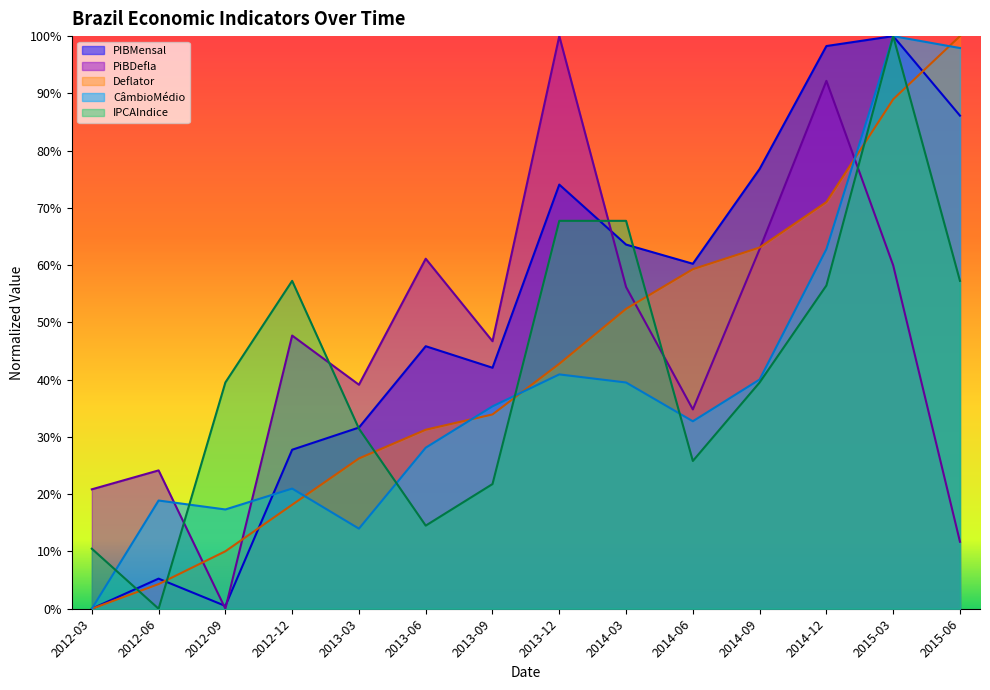

Is the value of CâmbioMédio at 2014-03 greater than the value of Deflator at 2014-12?

No